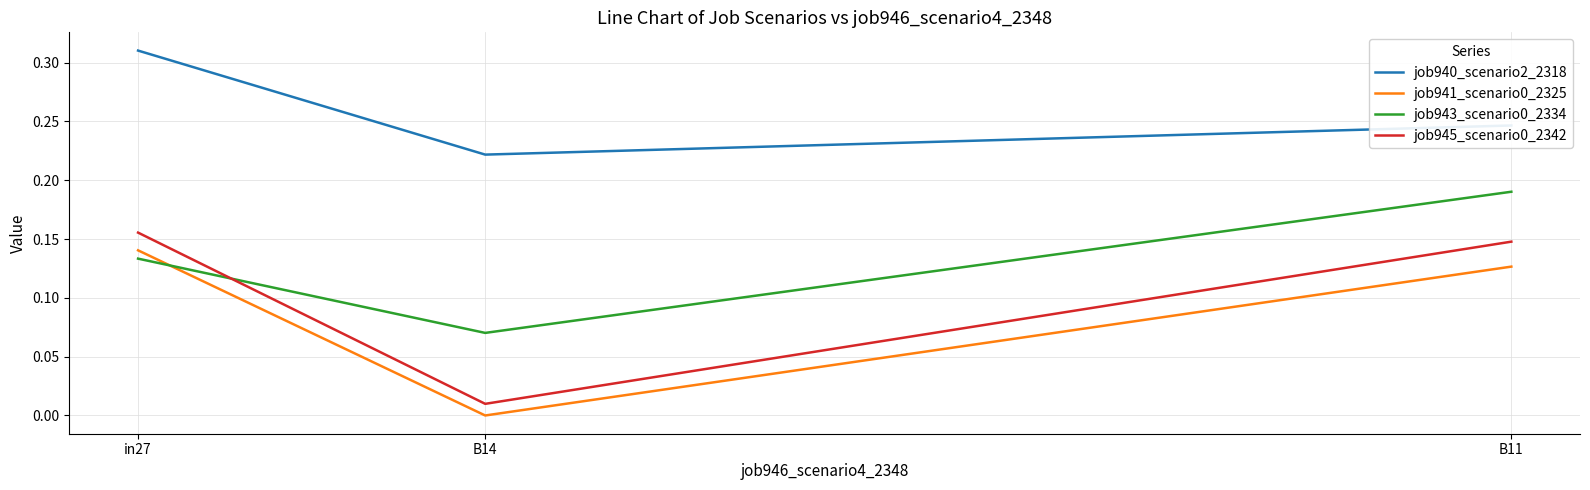

Which category has the highest value across all series?

in27